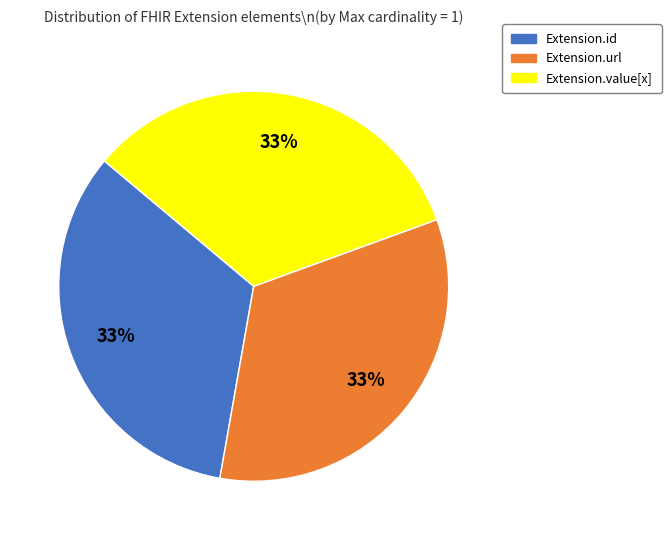

Do Extension.id and Extension.value[x] together represent more than half of the pie?

Yes